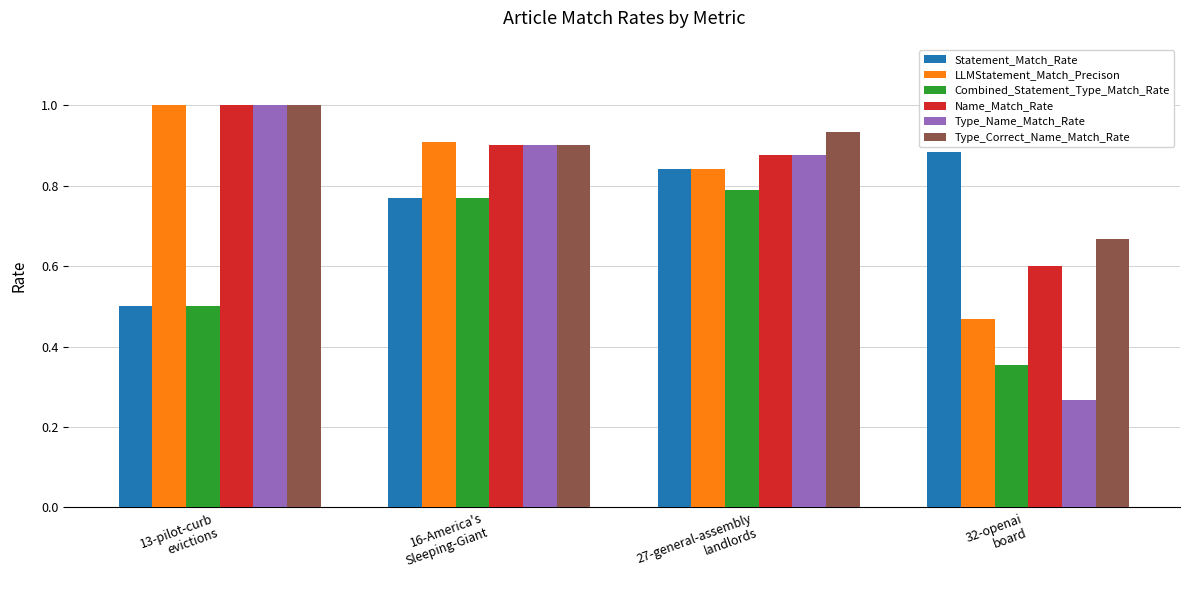

At how many categories does at least one series exceed 0?

4